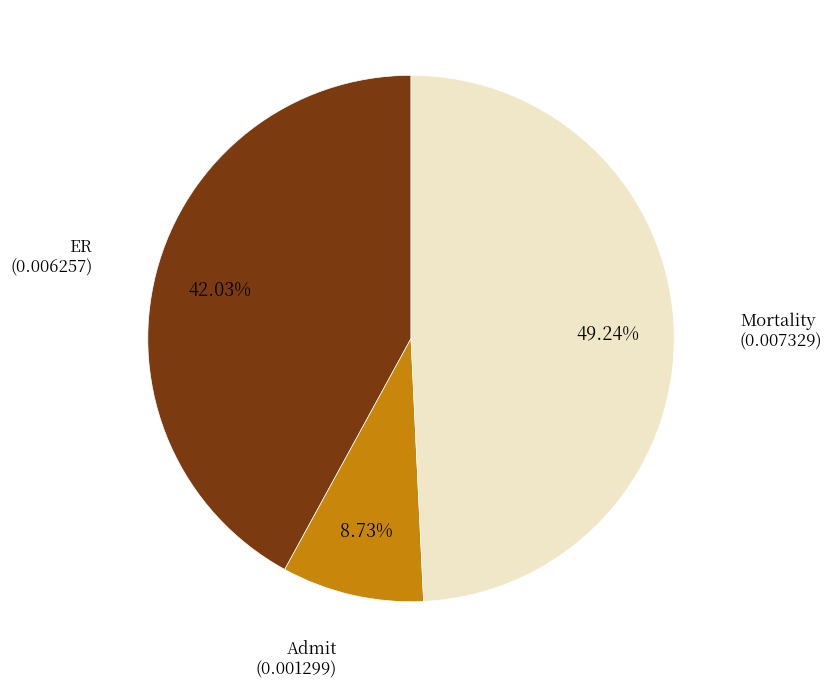

Does any single category account for the majority?

No